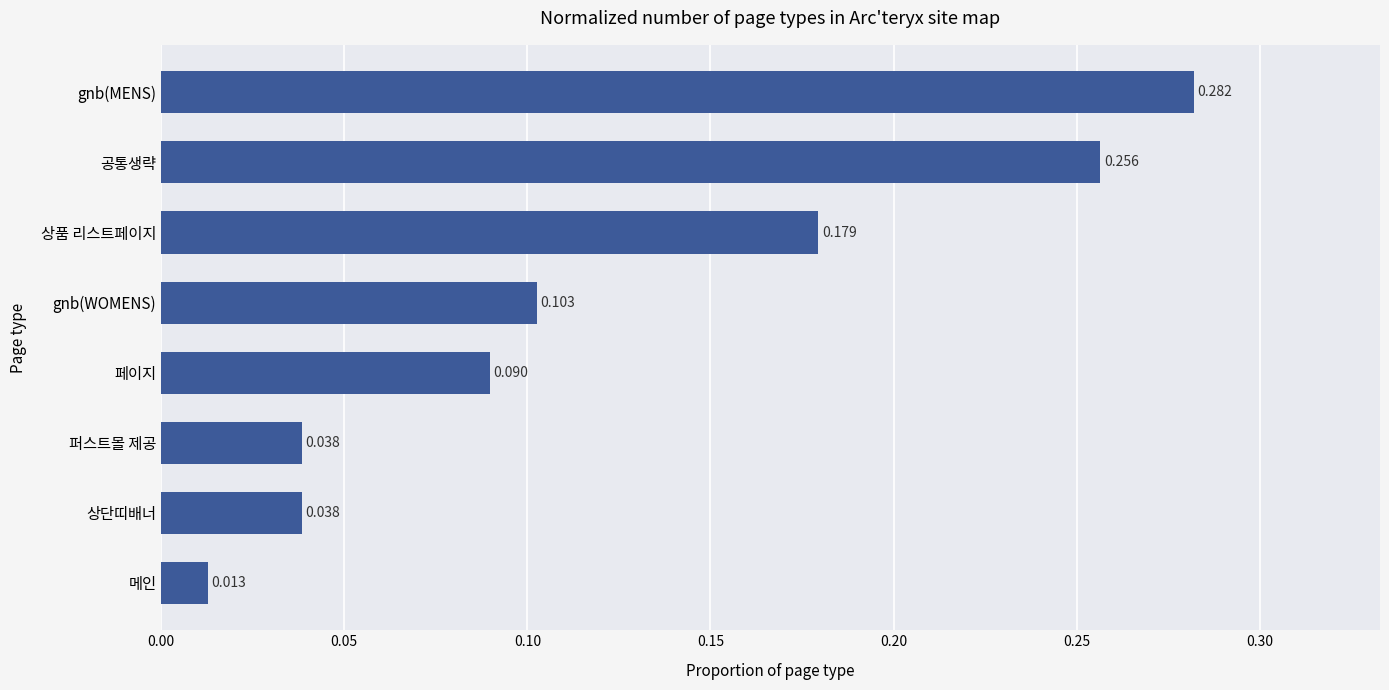

Between gnb(WOMENS) and 퍼스트몰 제공, which is larger?

gnb(WOMENS)